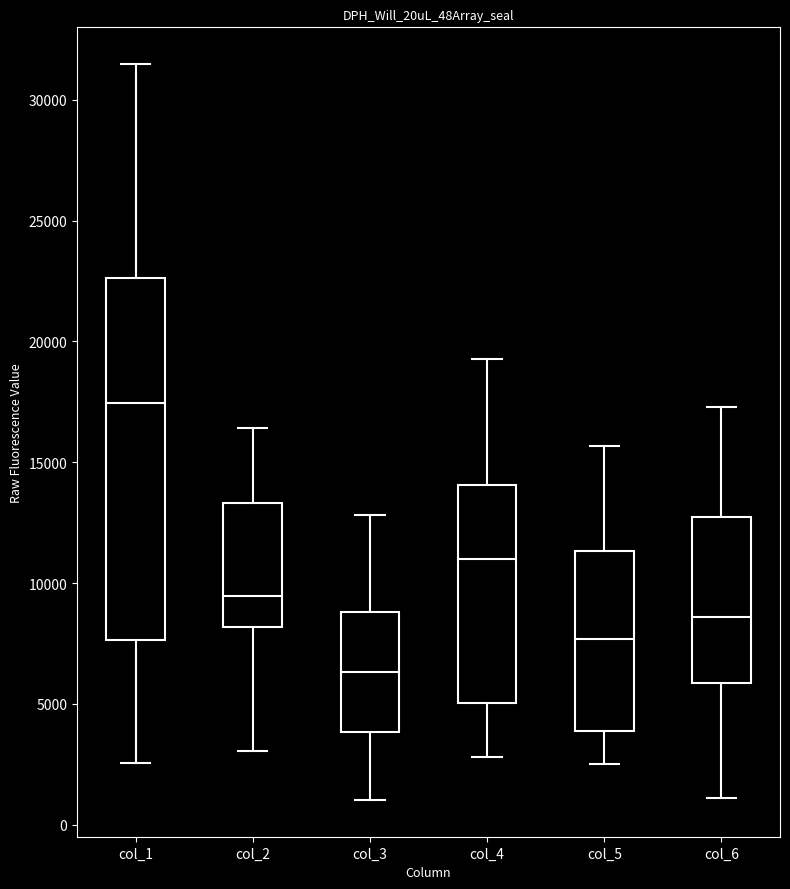

Where is the upper edge of the box for col_2 on the y-axis? The values are not printed on the chart, so give them approximately, as read against the axis.

13500